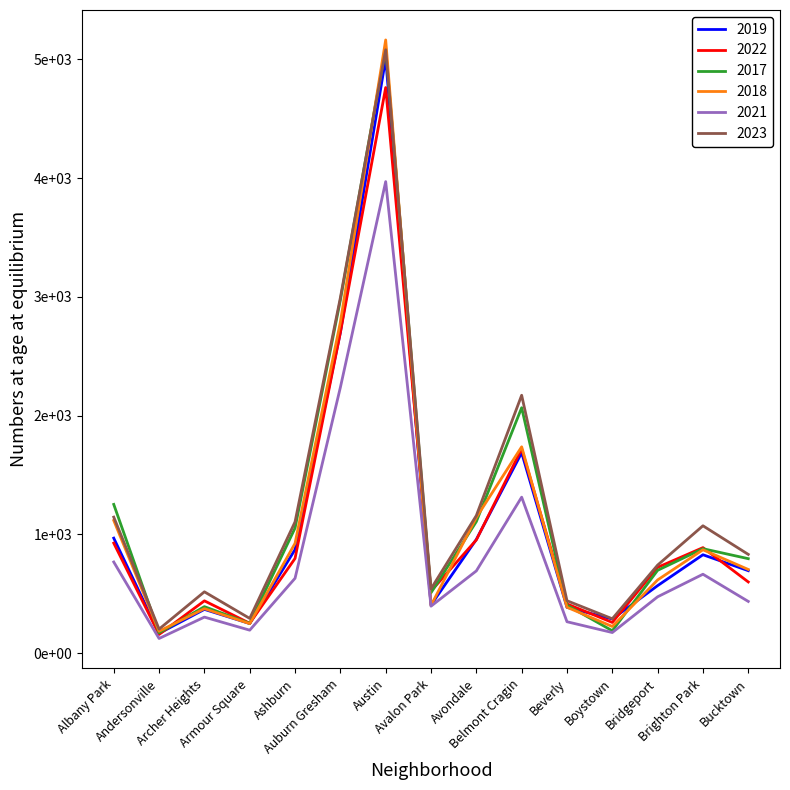

Which series changed the most between Auburn Gresham and Belmont Cragin?

2018